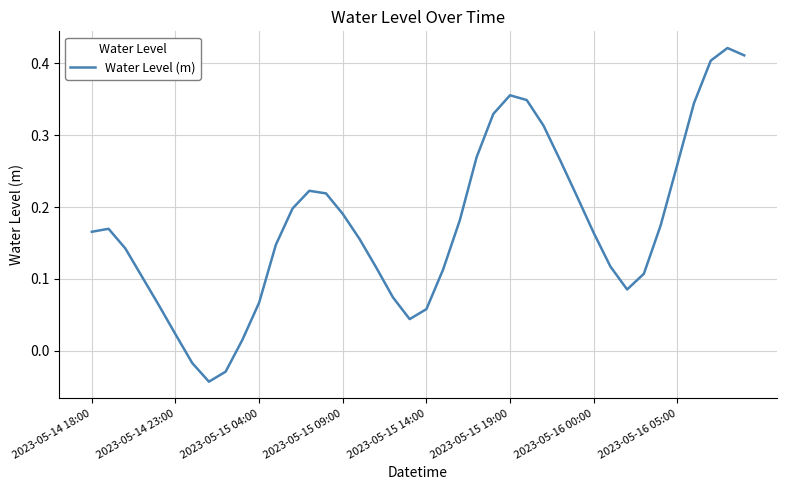

How many series are shown in this chart?

1